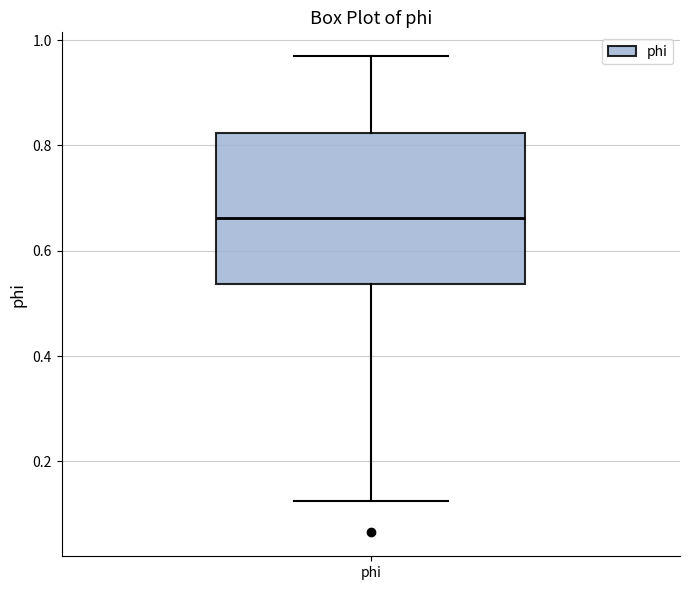

Transcribe this box plot: give where the median line is, the range the box spans, and where the two whiskers end, as read against the y-axis. The values are not printed on the chart, so give them approximately, as read against the axis.

median 0.66, box 0.54 to 0.82, whiskers 0.12 to 0.96